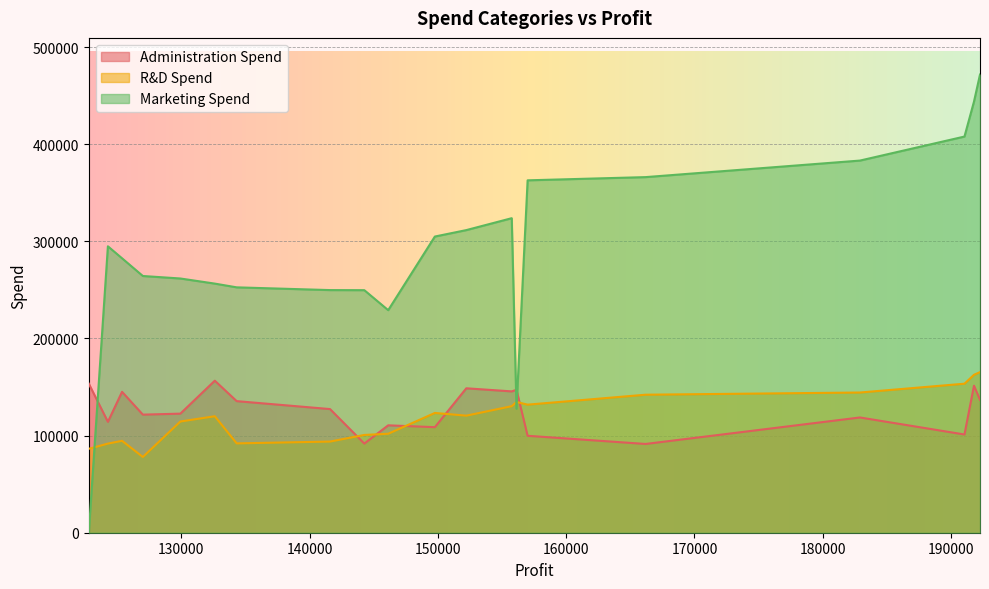

True or false: R&D Spend and Marketing Spend intersect in this chart.

True